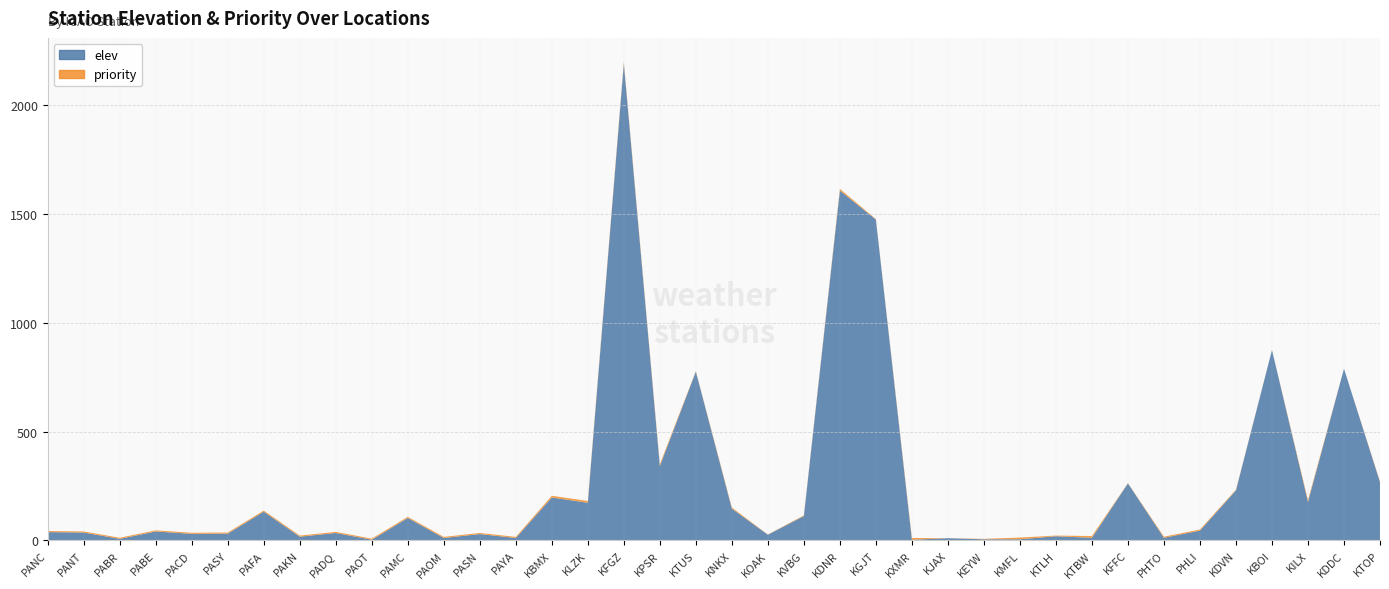

Reading right to left, transcribe all the data shown in this chart.

elev: 268	789	177	875	230	45	12	262	12	19	5	5	10	3	1475	1608	112	26	146	776	342	2192	173	197	11	29	11	103	3	34	17	132	31	30	41	7	36	38
priority: 3	0	8	0	3	5	5	1	8	3	8	2	0	8	2	8	3	1	5	2	8	8	8	8	5	5	5	5	5	5	5	5	5	5	5	5	5	5